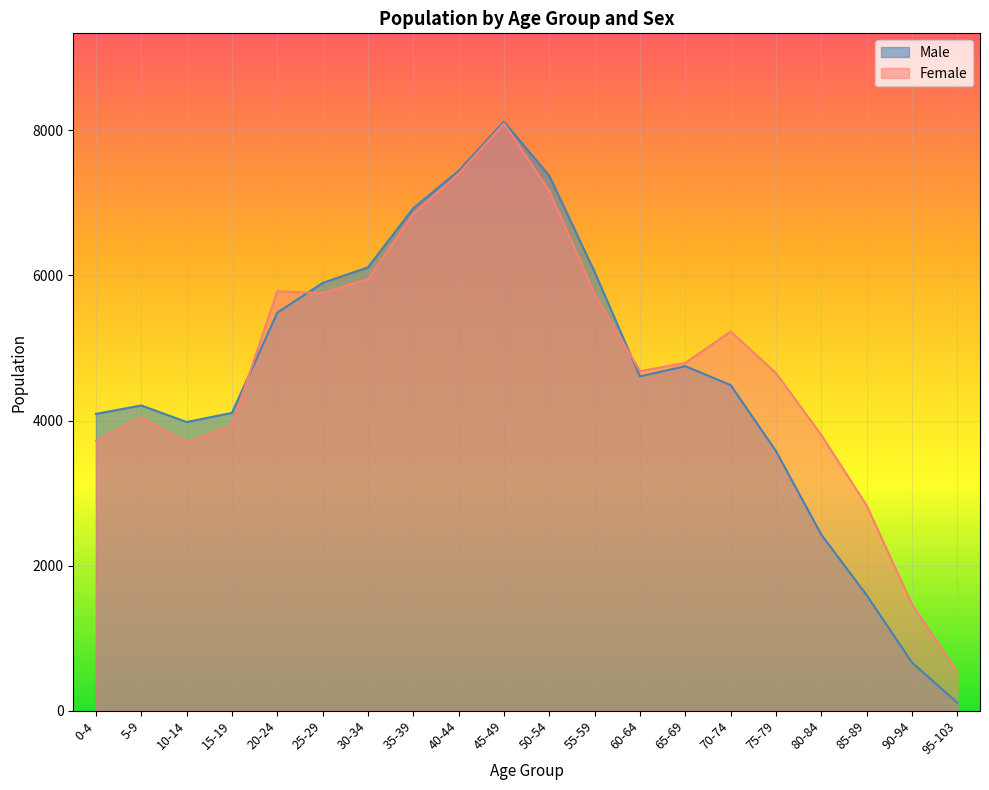

How many times do Male and Female cross each other?

3